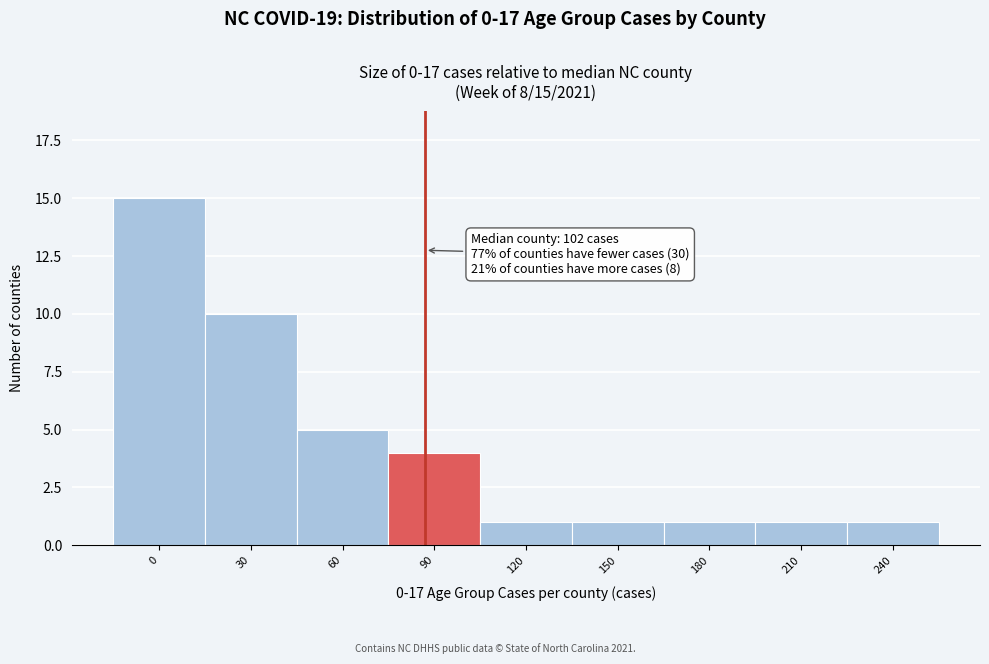

Reading left to right, transcribe all the data shown in this chart.

15	10	5	4	1	1	1	1	1